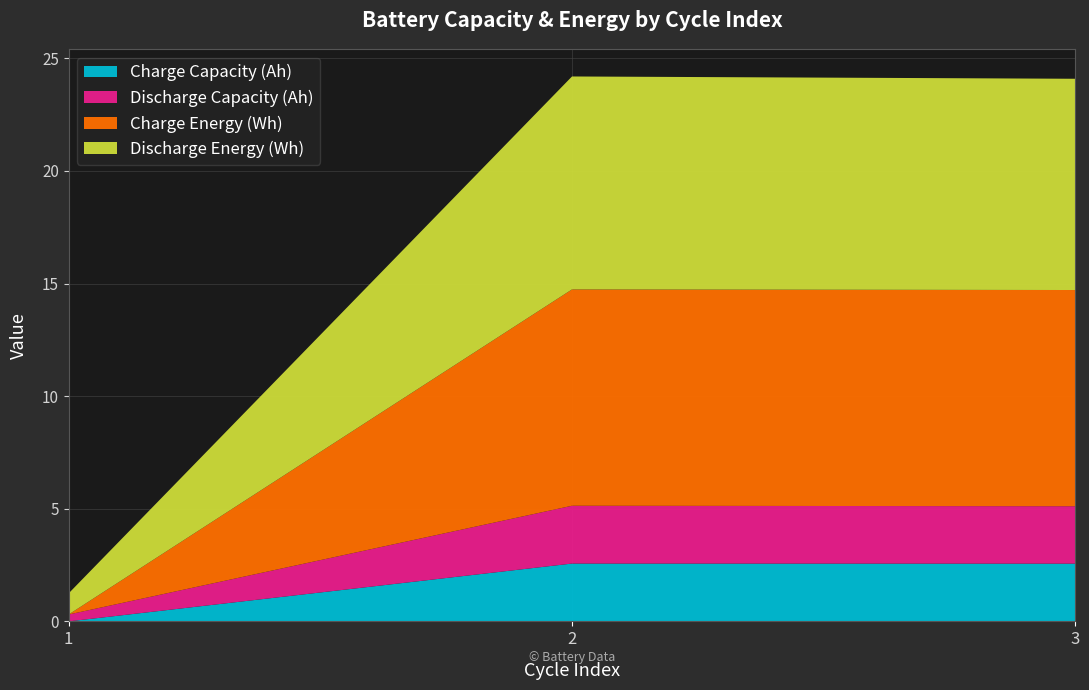

Reading right to left, extract all data points from this chart.

Charge Capacity (Ah): 2.6	2.6	0.0
Discharge Capacity (Ah): 2.5	2.6	0.3
Charge Energy (Wh): 9.6	9.6	0.0
Discharge Energy (Wh): 9.4	9.5	0.9